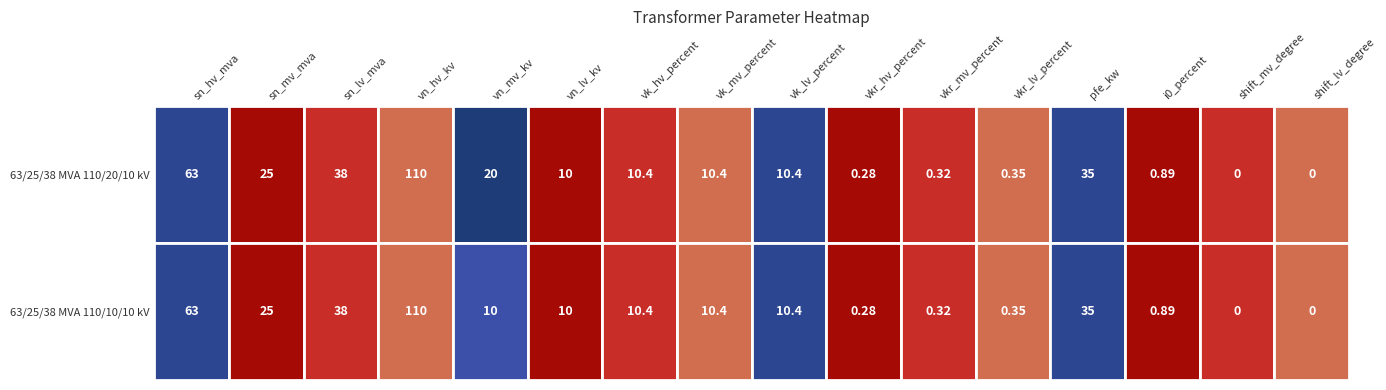

What is the difference between the second highest and second lowest values in the 63/25/38 MVA 110/10/10 kV series?

63.0